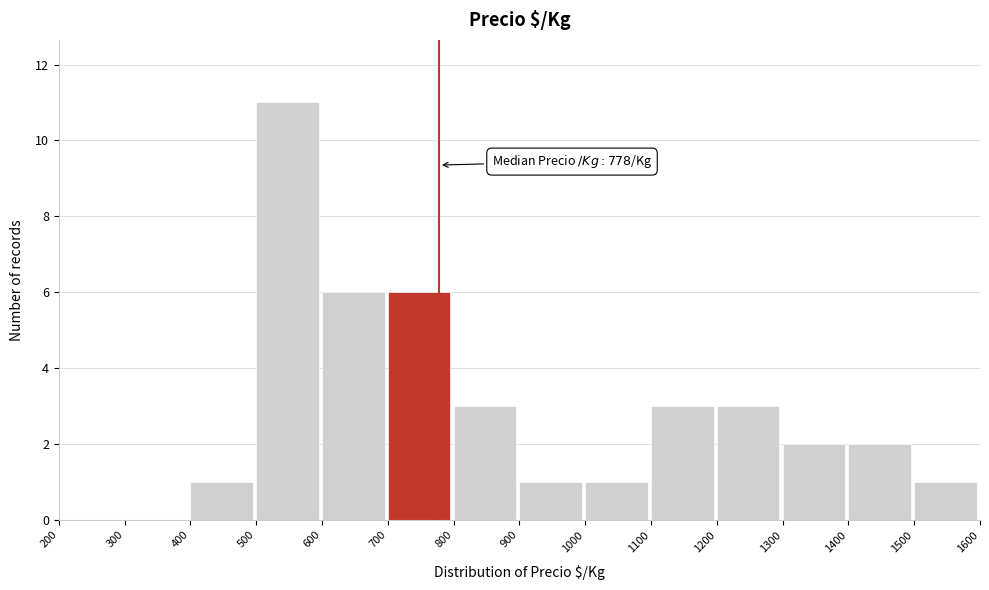

Over which range of the x-axis is the bar tallest?

500 to 600